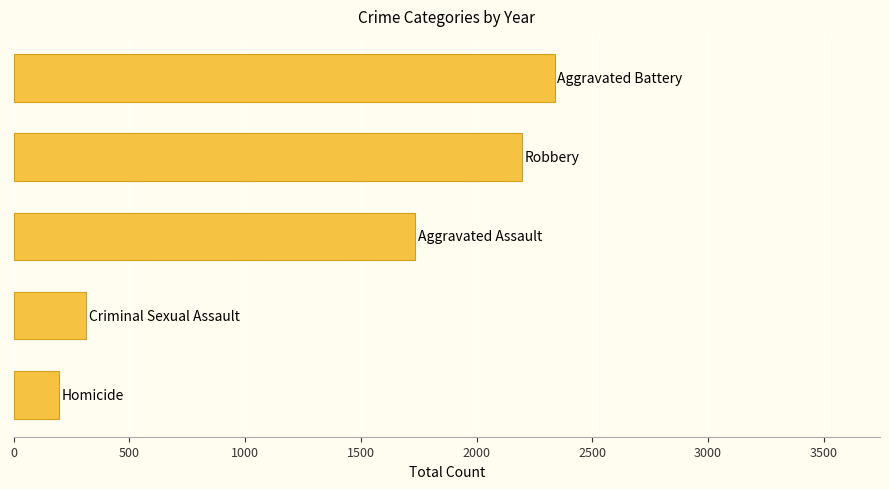

What is the difference between the second highest and second lowest values?

1881